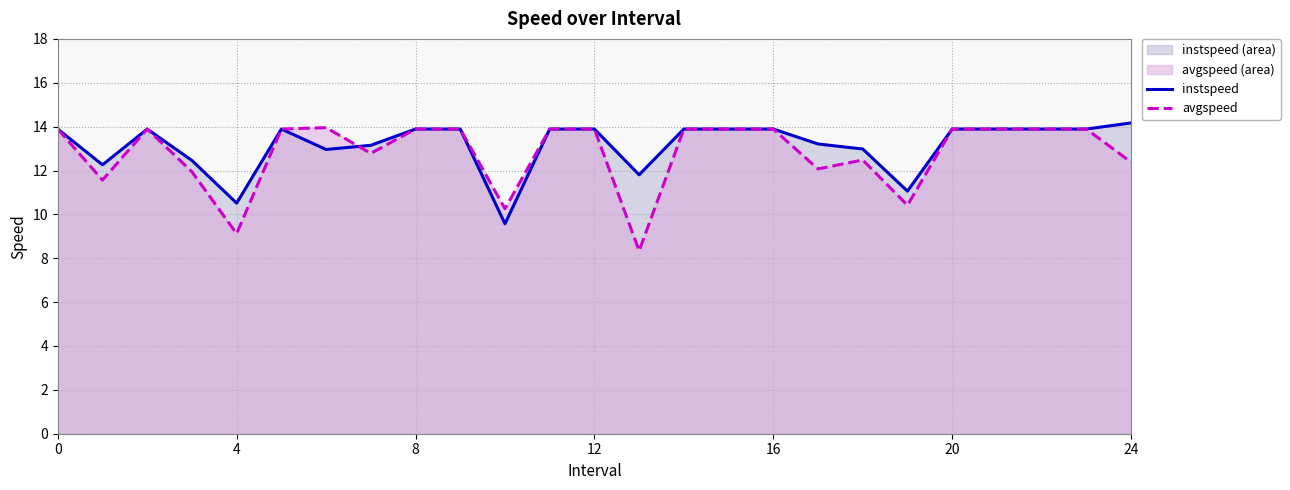

Which series has the widest spread of values?

avgspeed